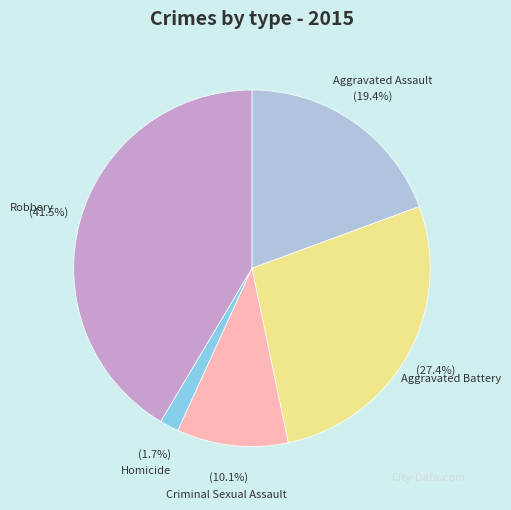

Is there a majority slice in this chart?

No